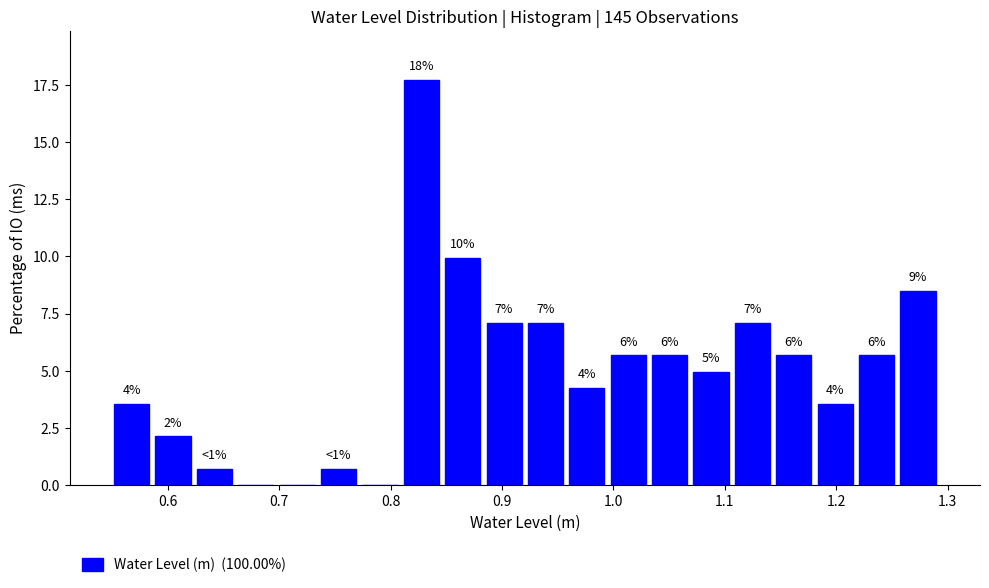

Read against the x-axis, roughly where is the centre of the tallest bar?

0.83